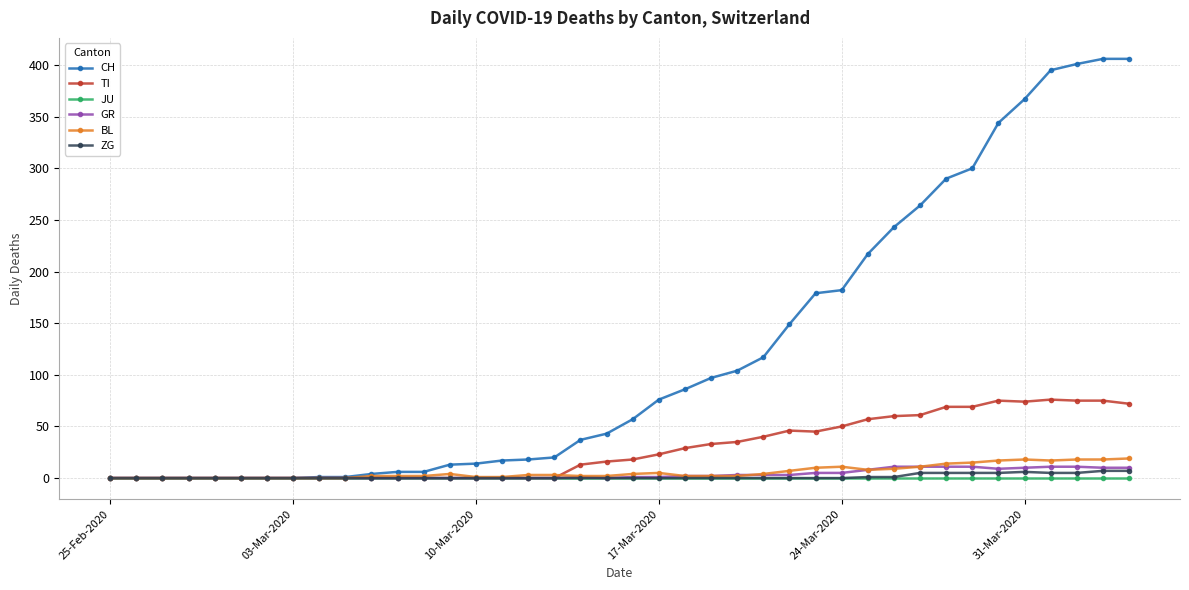

Which series has the largest total across all categories?

CH